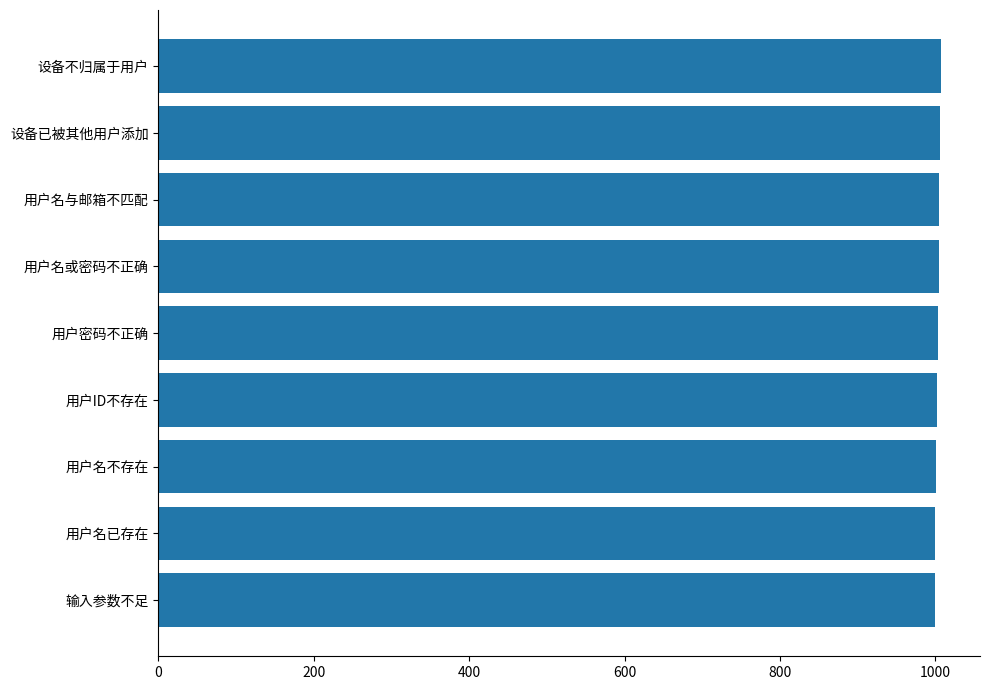

The value at 用户ID不存在 is 1609. True or false?

False